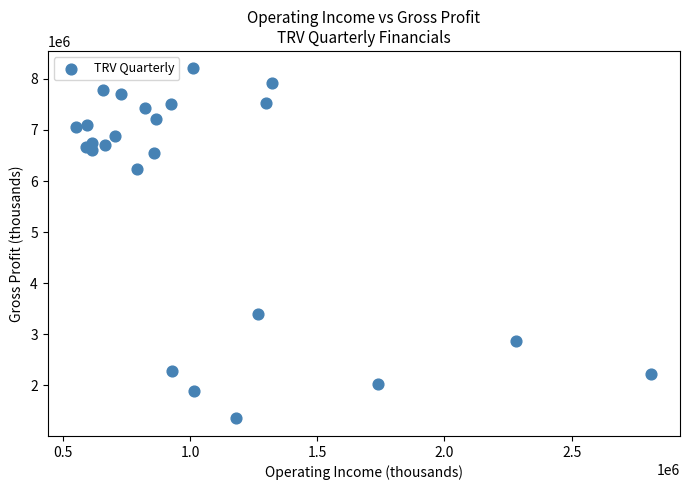

What Y value in the scatter plot is closest to 4778500?

3406000